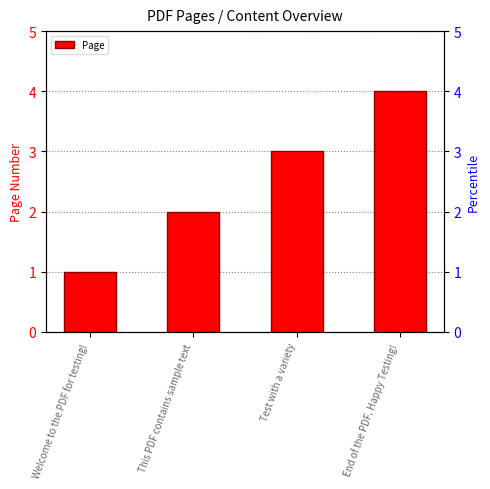

What is the ratio of the value at End of the PDF. Happy Testing! to the value at This PDF contains sample text?

2.0